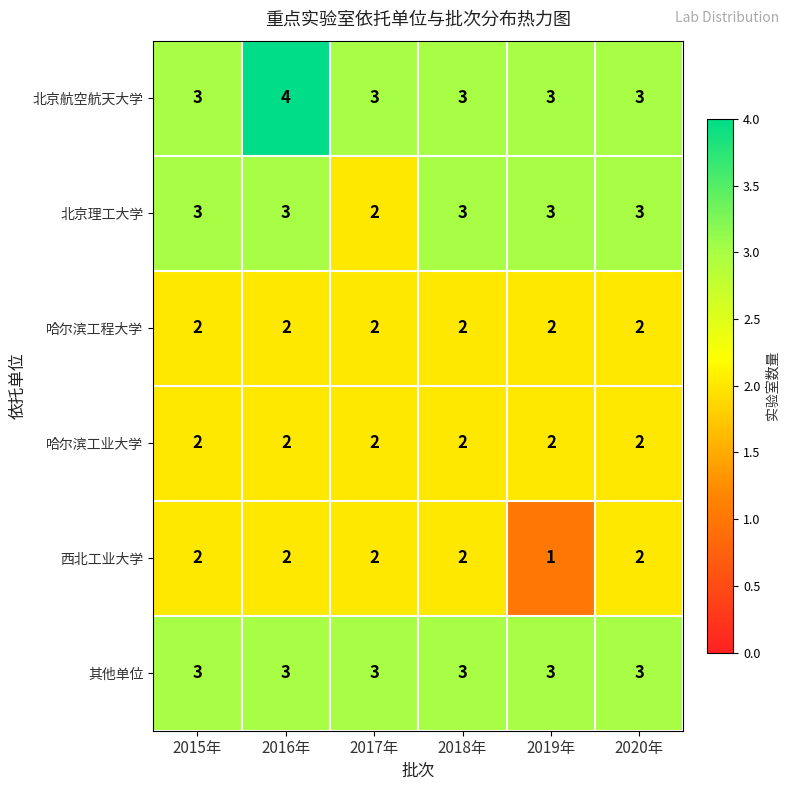

Is it true that 其他单位 equals 1 at 2015年?

False